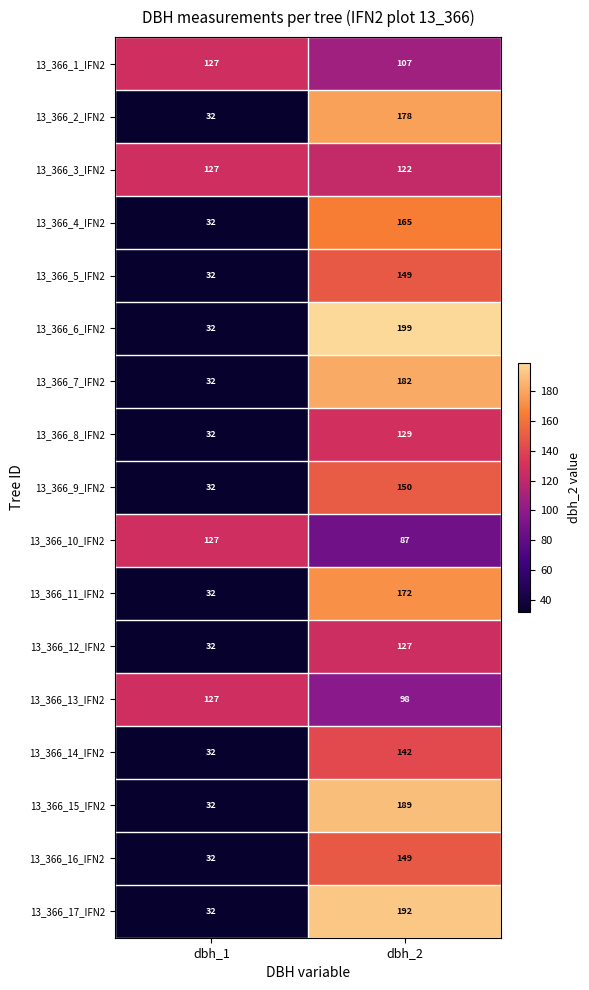

True or false: 13_366_8_IFN2 has a value of 211 at dbh_2.

False